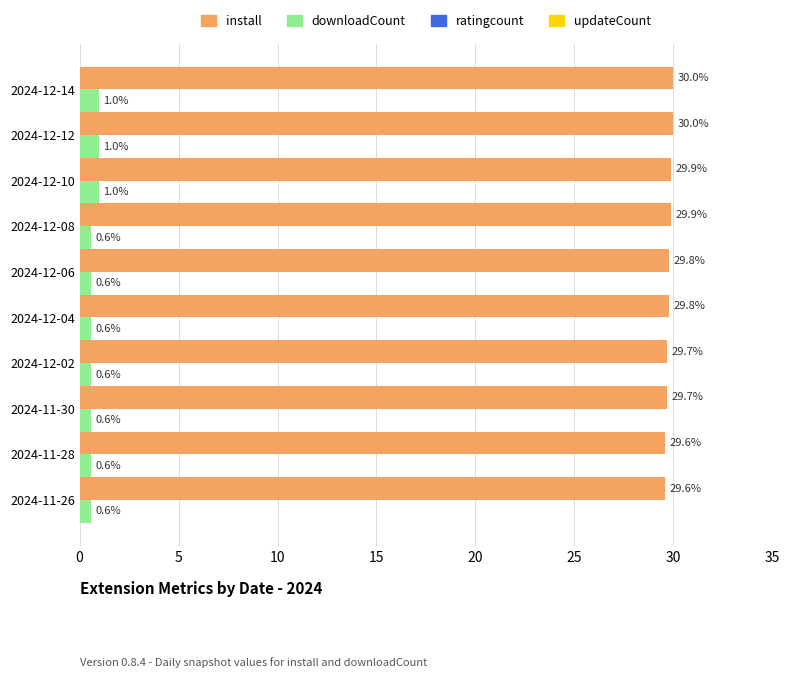

Between 2024-12-02 and 2024-12-14, which series saw the biggest shift?

downloadCount